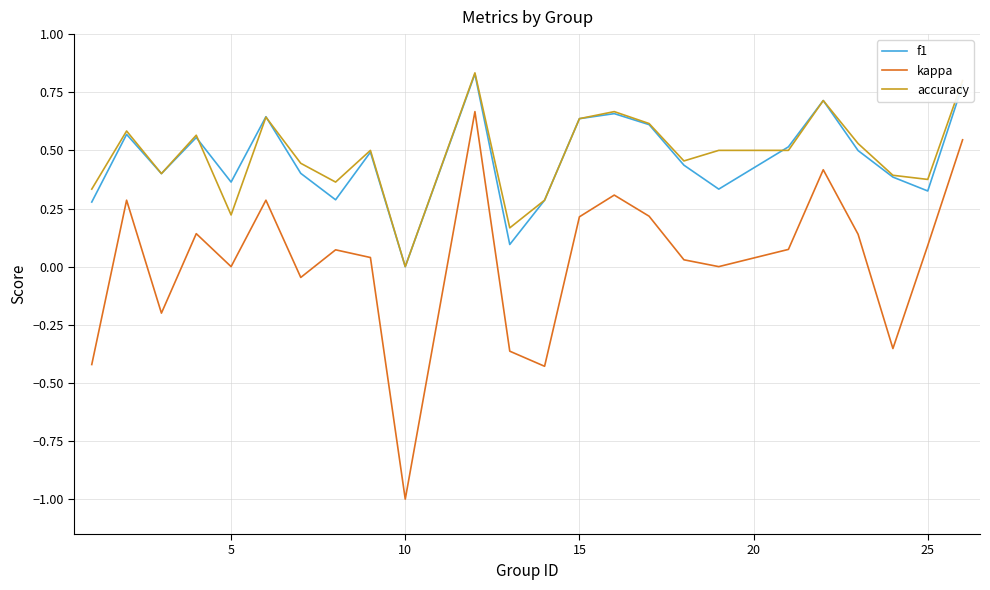

Which series has the largest range (max minus min)?

kappa